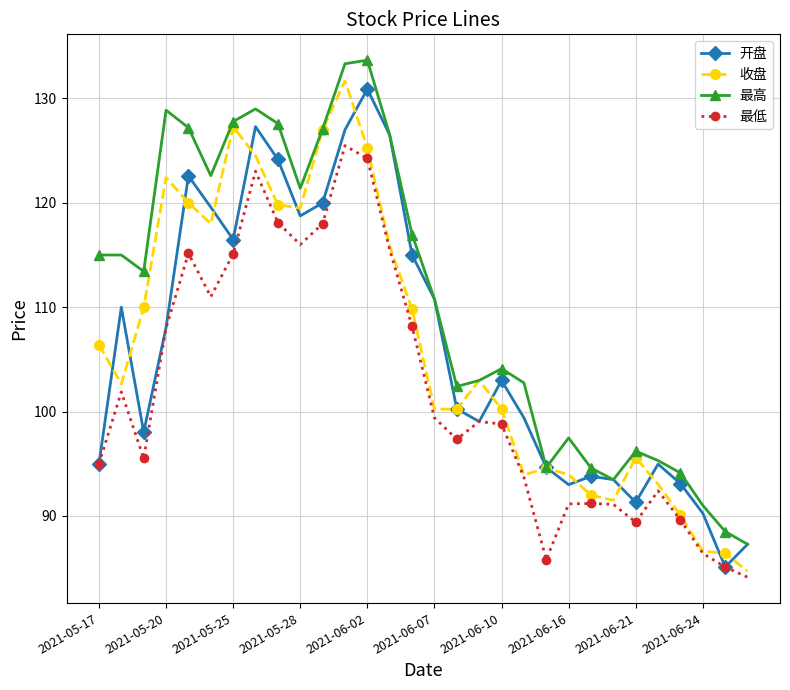

What is the lowest value of the 开盘 series?

85.1